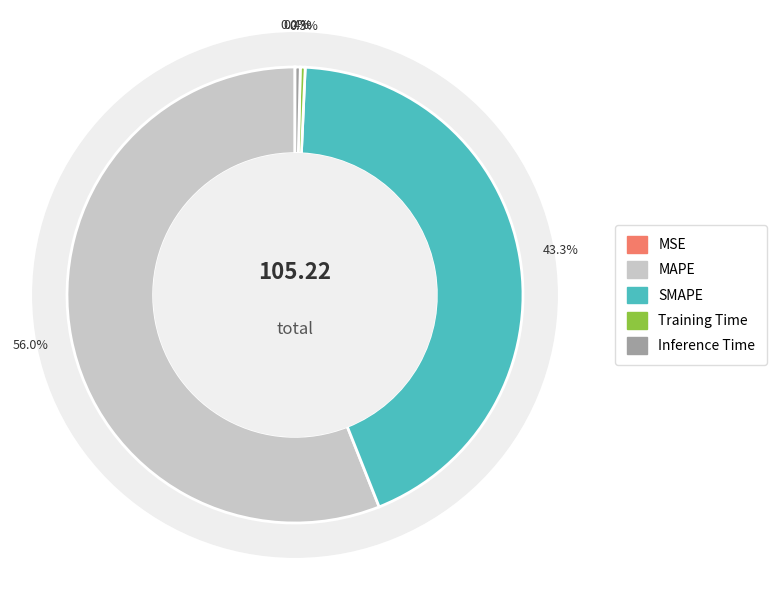

To the nearest percent, what is the combined percentage of MAPE and SMAPE?

99%